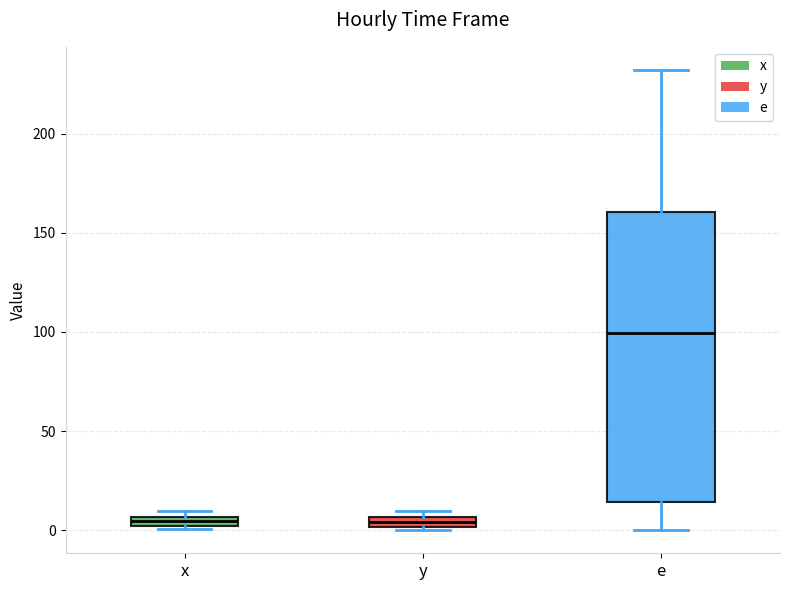

Where is the upper edge of the box for y on the y-axis? The values are not printed on the chart, so give them approximately, as read against the axis.

5